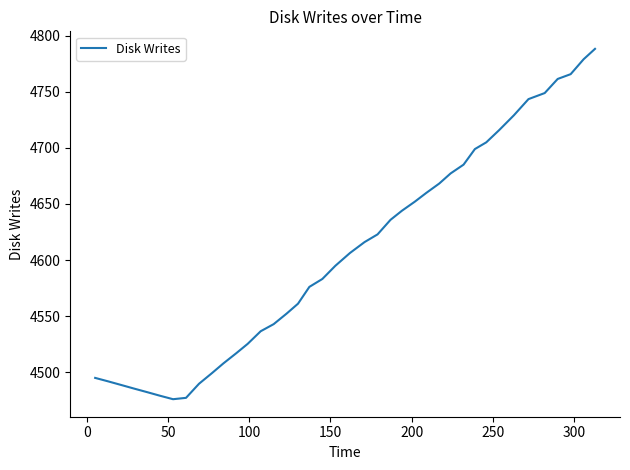

What is the sum of all values?

184265.4